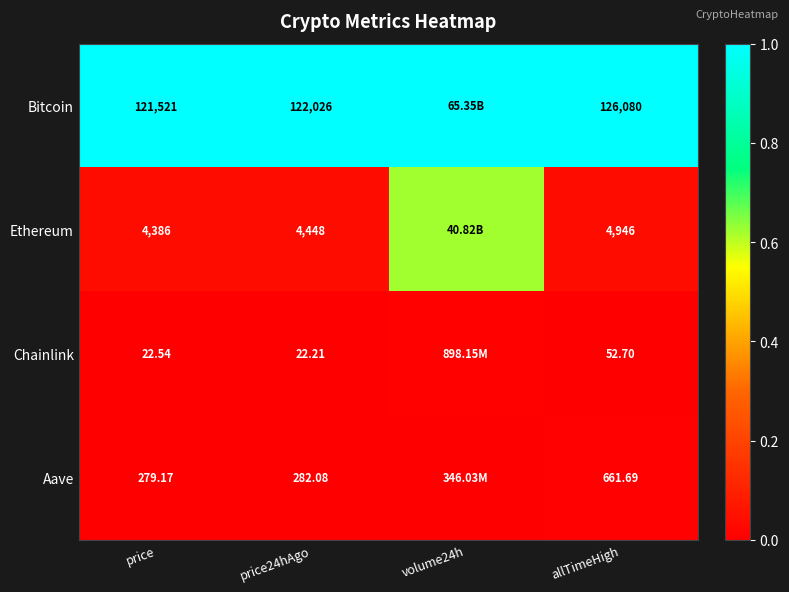

Rank the series at allTimeHigh from highest to lowest value.

Bitcoin, Ethereum, Aave, Chainlink